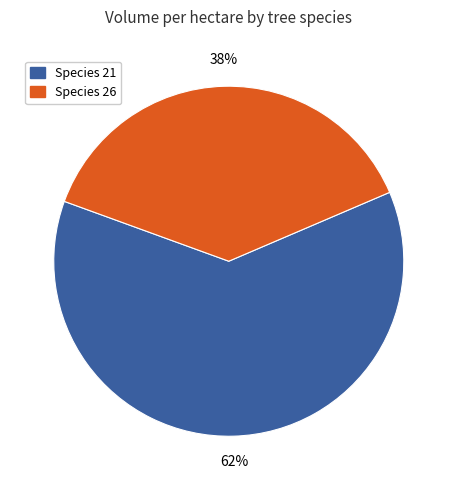

True or false: Species 21 accounts for 62% of the total.

True